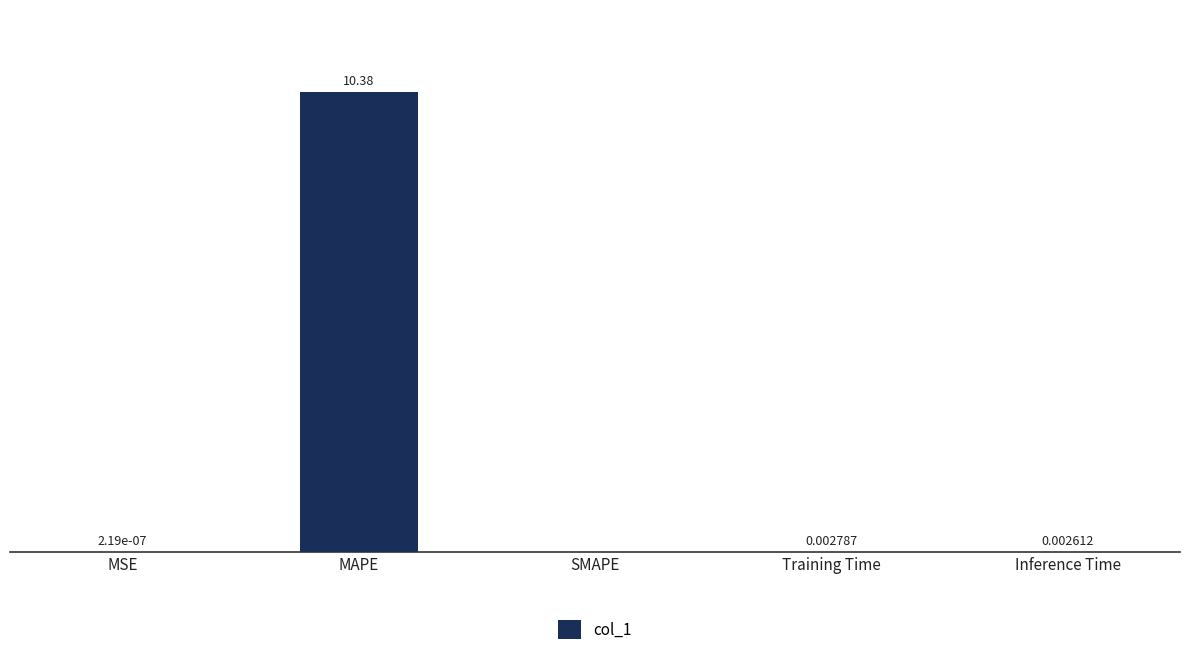

Which has a higher value, Inference Time or MSE?

Inference Time